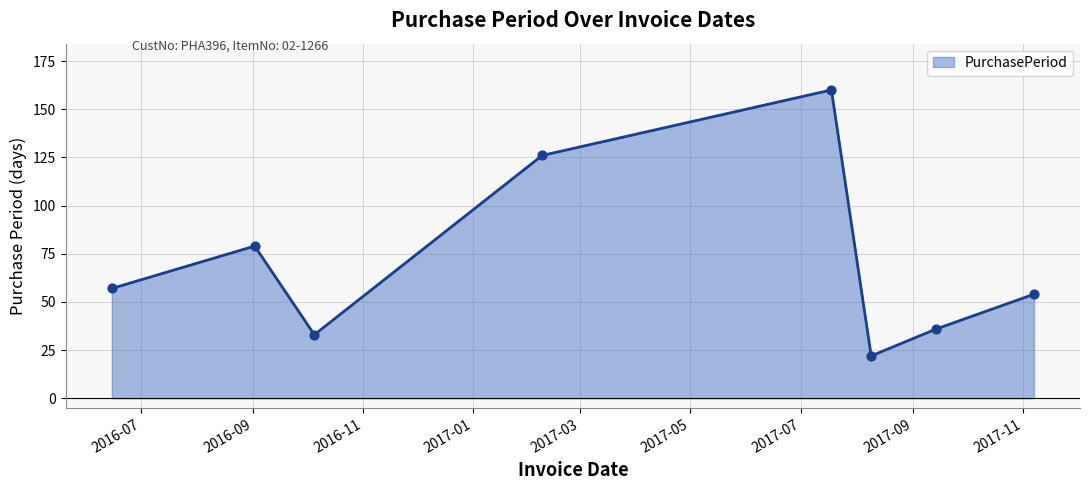

What is the maximum value shown in the chart?

160